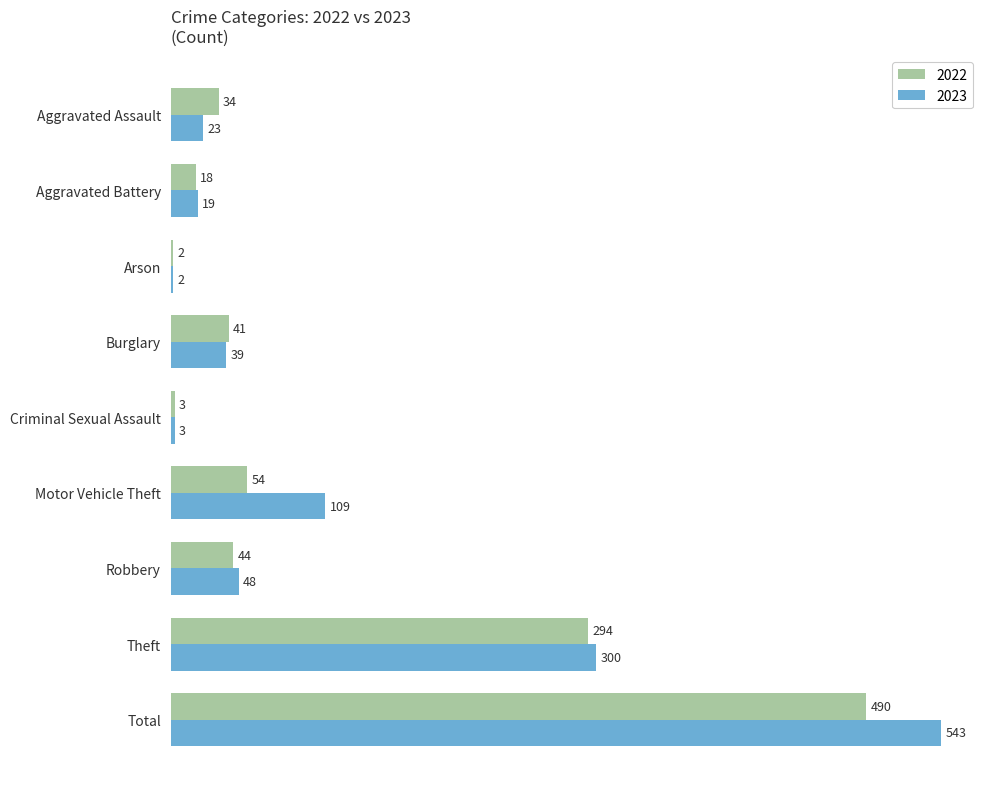

True or false: 2023 has a value of 2 at Arson.

True